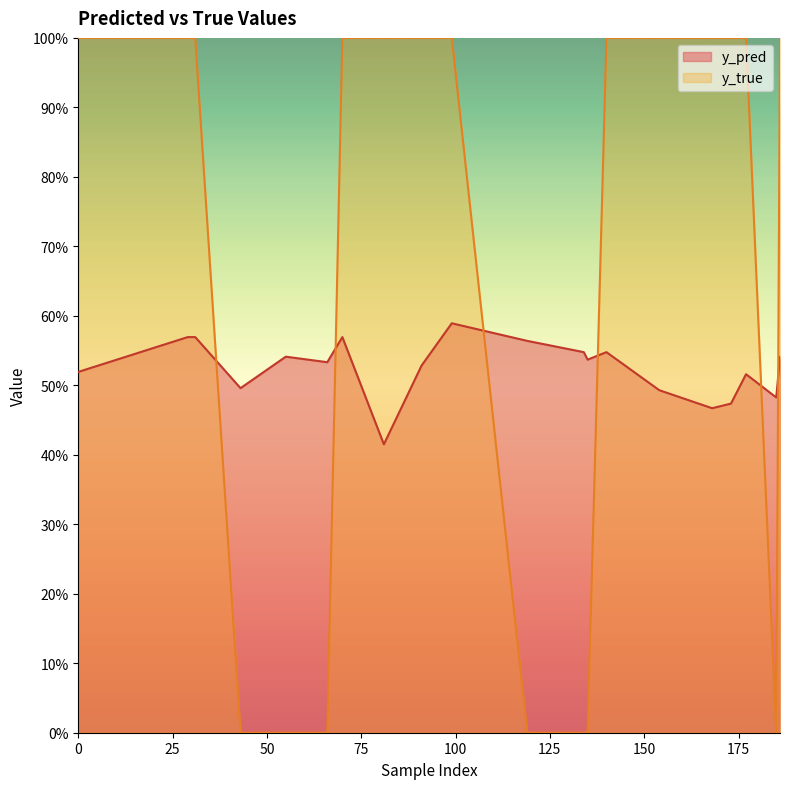

How many interior local peaks does the y_pred series have?

5